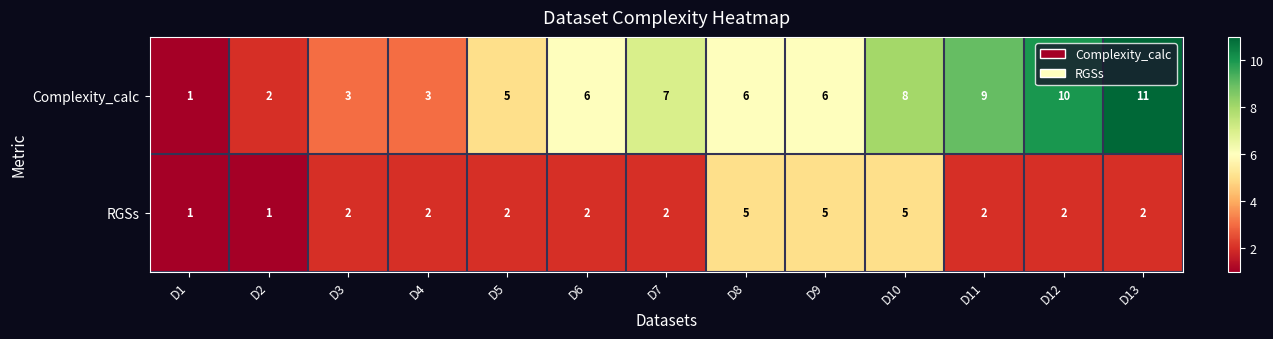

Count the number of categories in the chart.

13